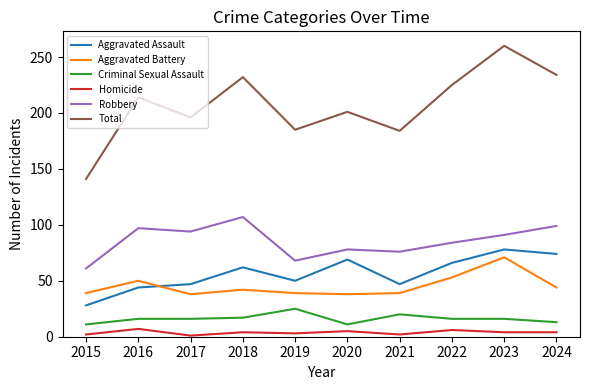

Is the value of Aggravated Assault at 2017 greater than the value of Robbery at 2020?

No